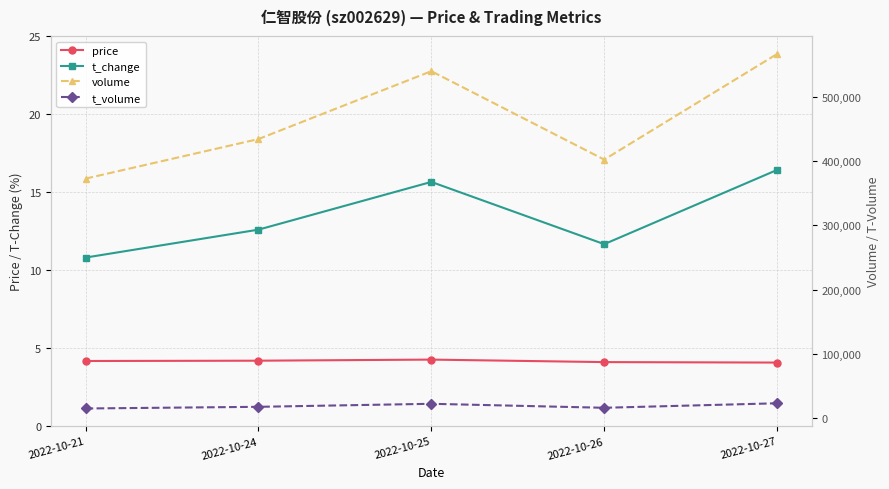

Which category has the lowest value across all series?

2022-10-27